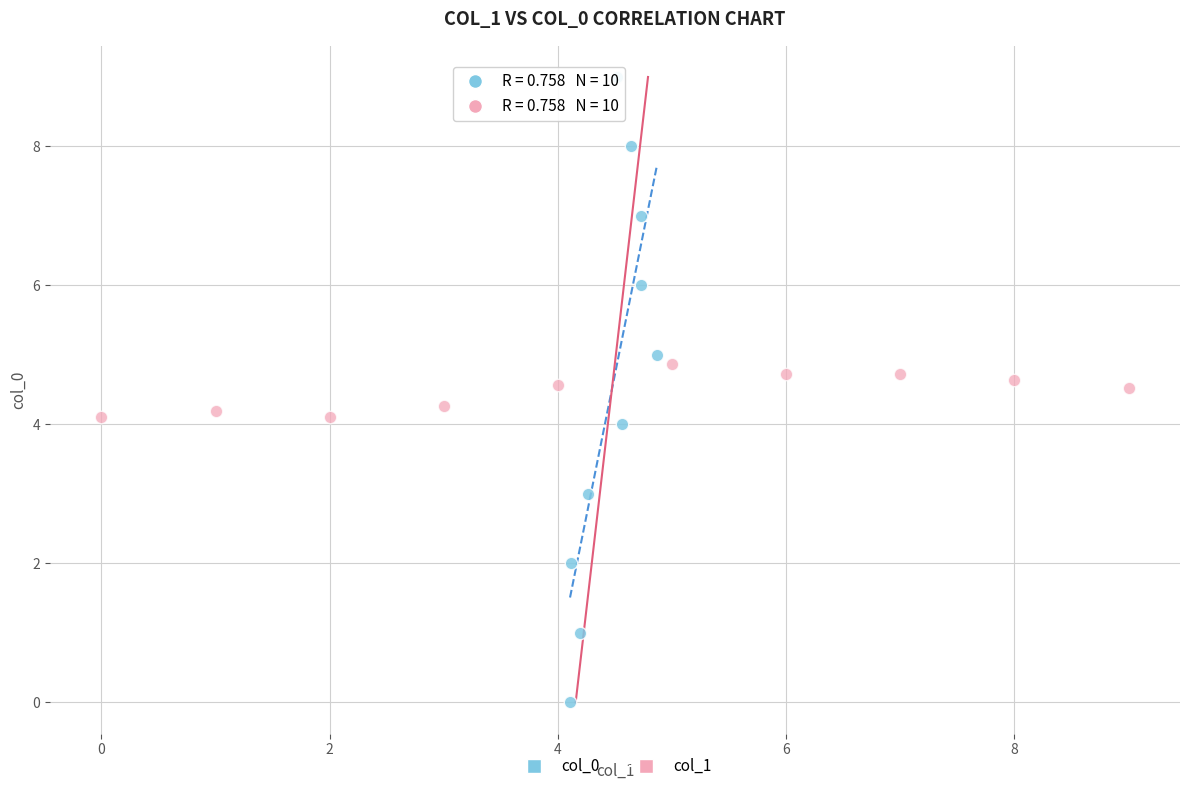

Which series contains the highest Y value?

col_0